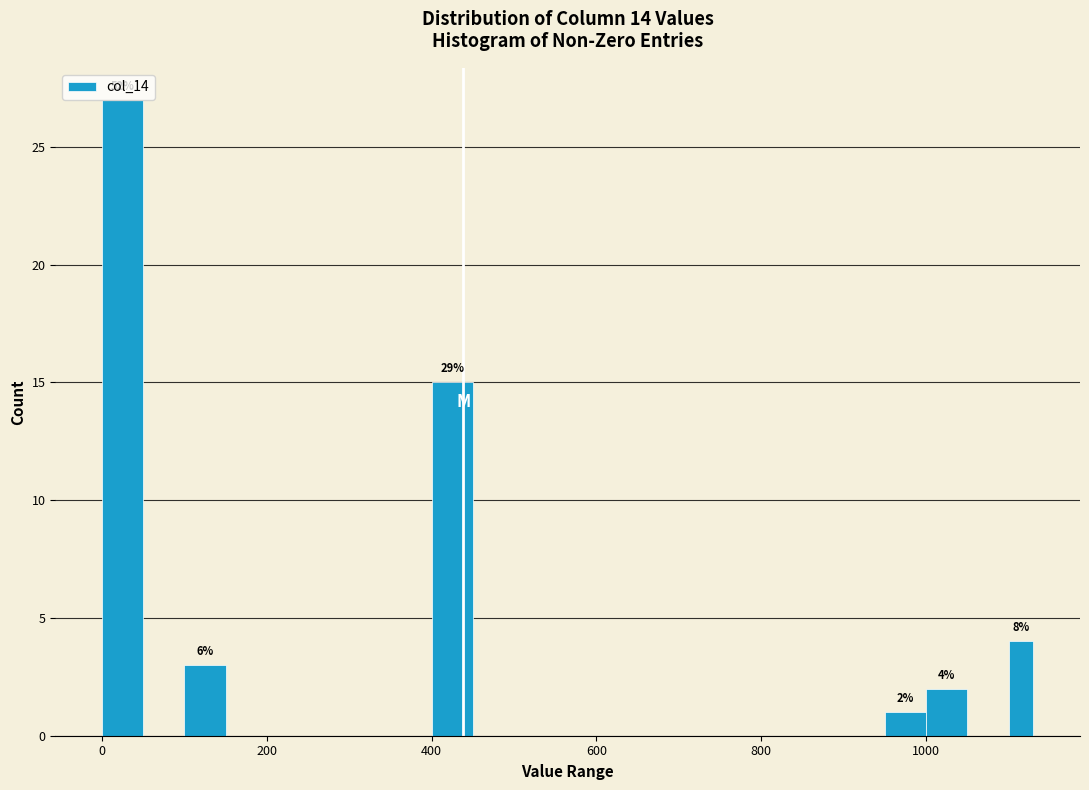

Read against the x-axis, roughly where is the centre of the tallest bar?

20